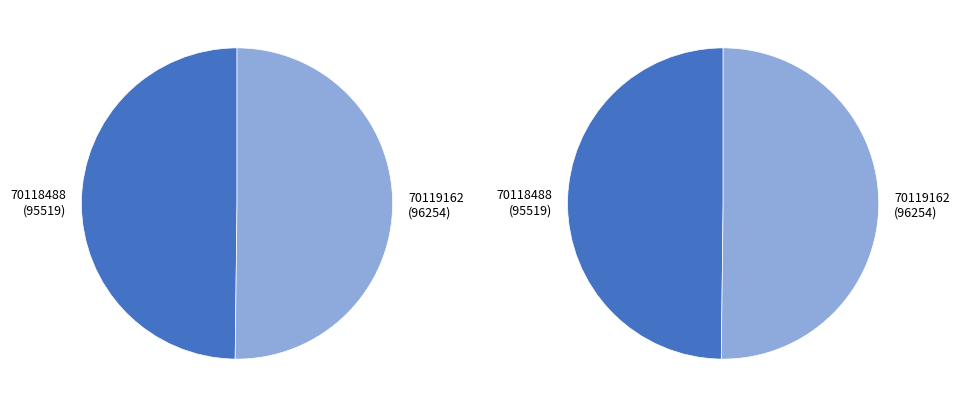

What is the largest slice in the pie chart?

70119162